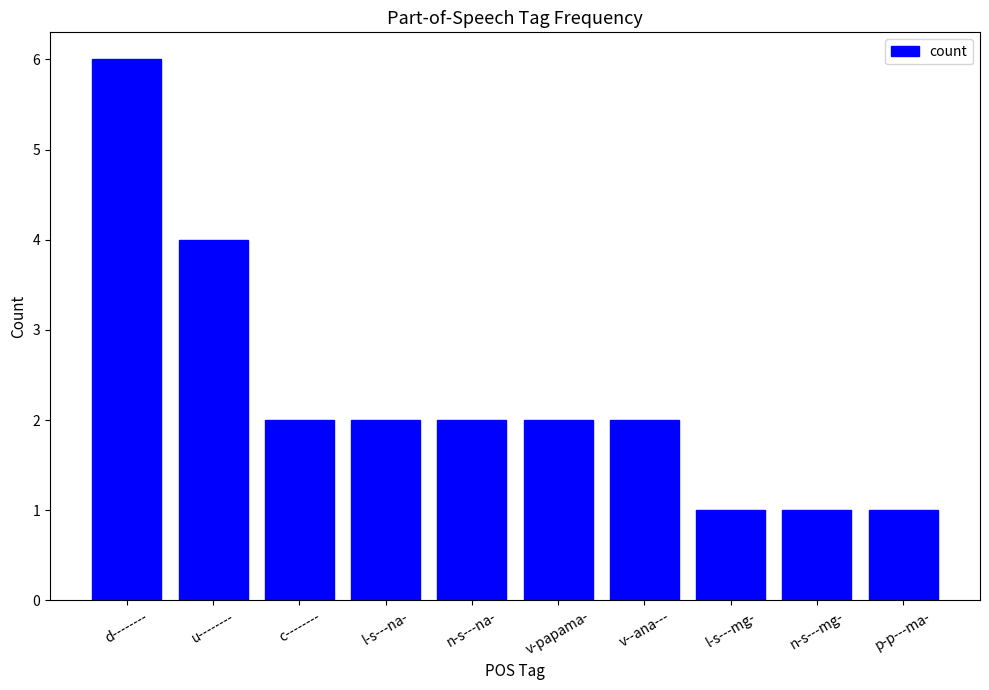

What is the value of the 2nd bar from the left?

4